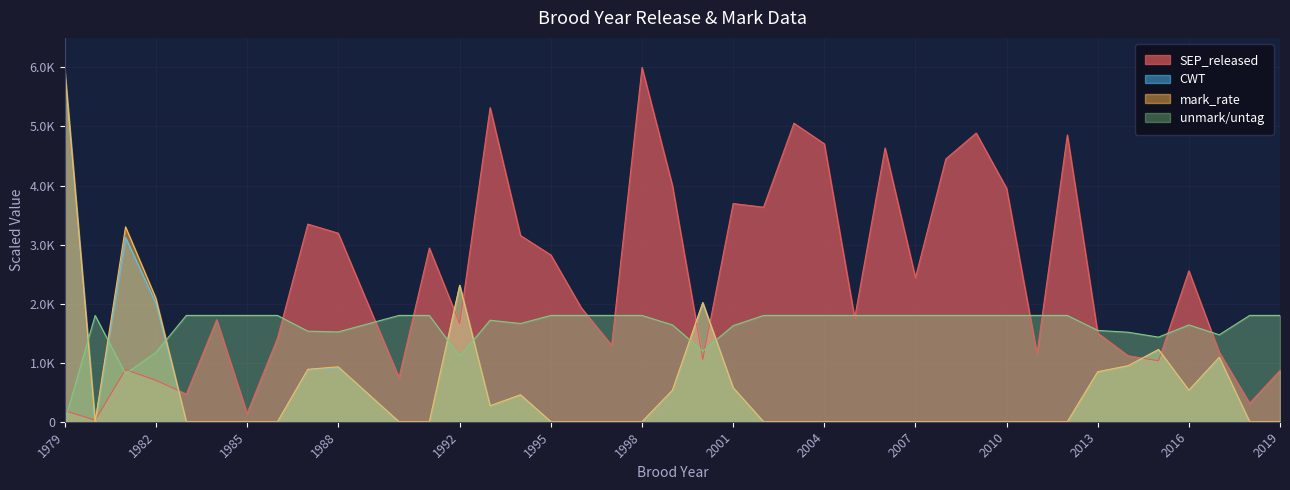

At how many categories does at least one series exceed 4952?

4